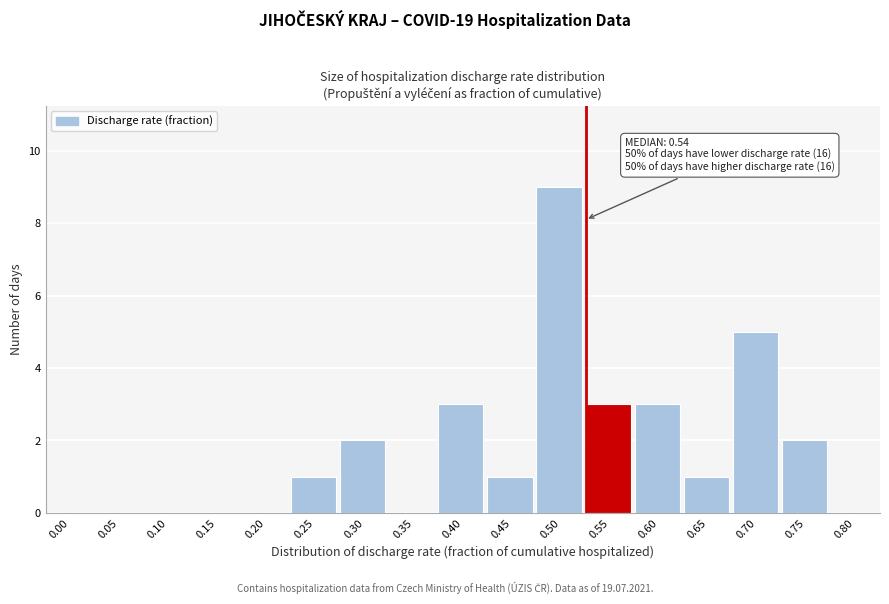

Reading right to left, list all the values displayed in this chart.

0.80=0	0.75=2	0.70=5	0.65=1	0.60=3	0.55=3	0.50=9	0.45=1	0.40=3	0.35=0	0.30=2	0.25=1	0.20=0	0.15=0	0.10=0	0.05=0	0.00=0